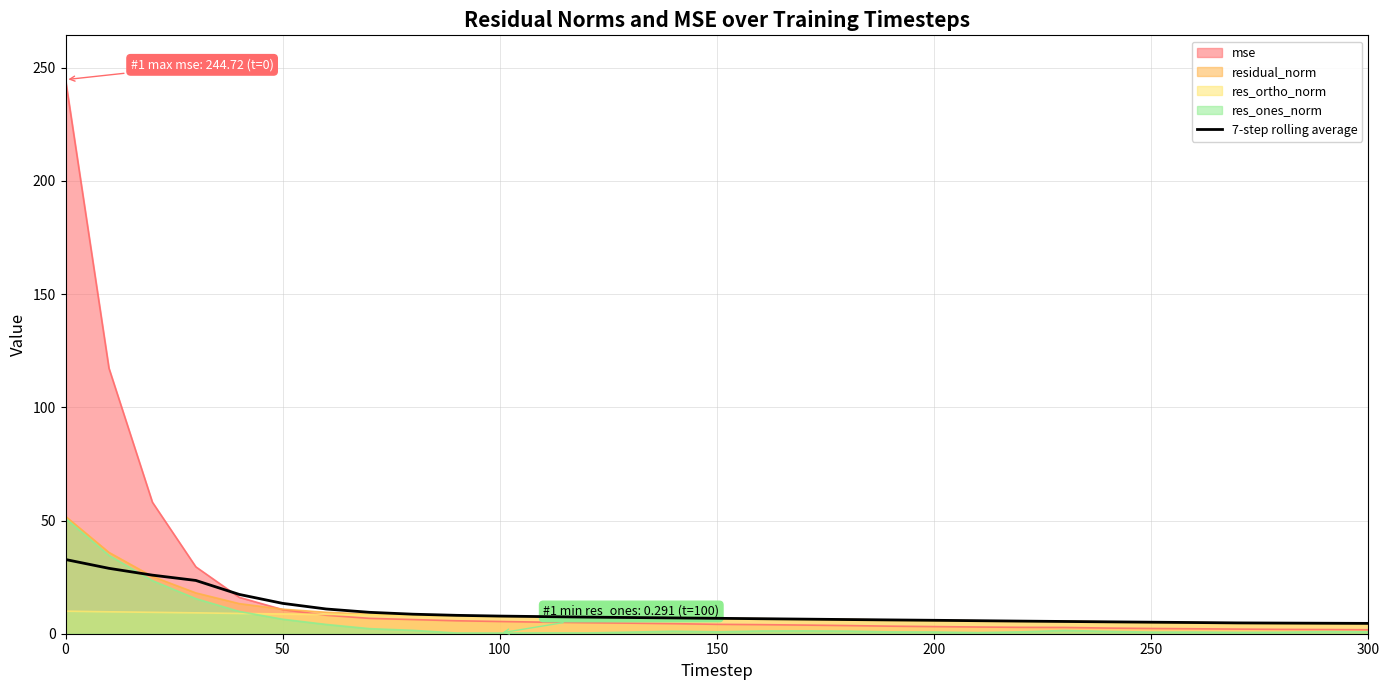

Which series has the largest range (max minus min)?

mse